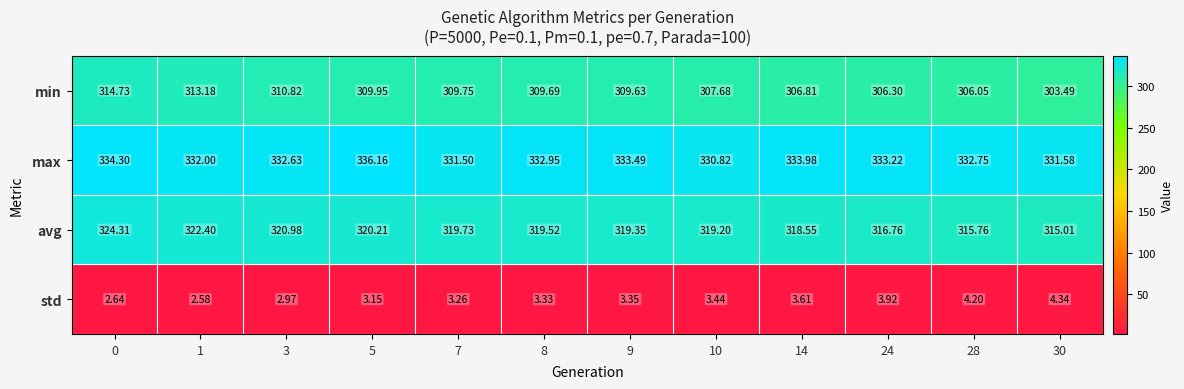

Which label corresponds to the smallest value in the chart?

1